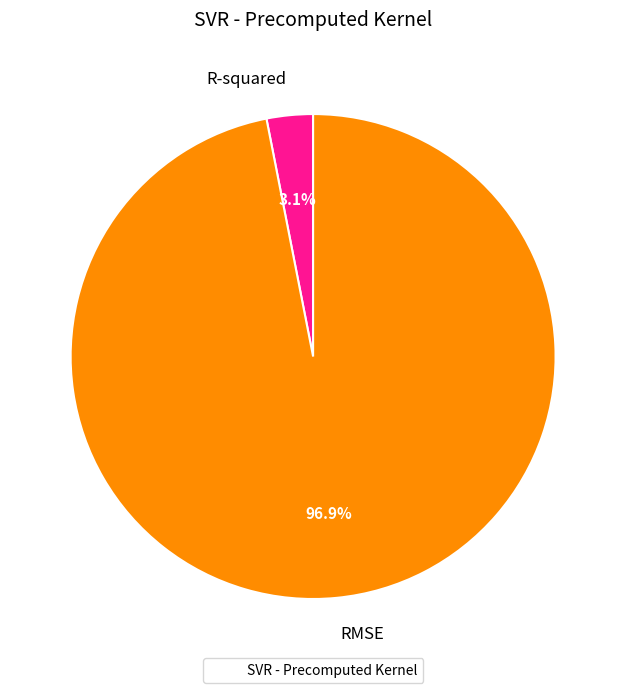

Is there any slice that represents more than half of the pie?

Yes